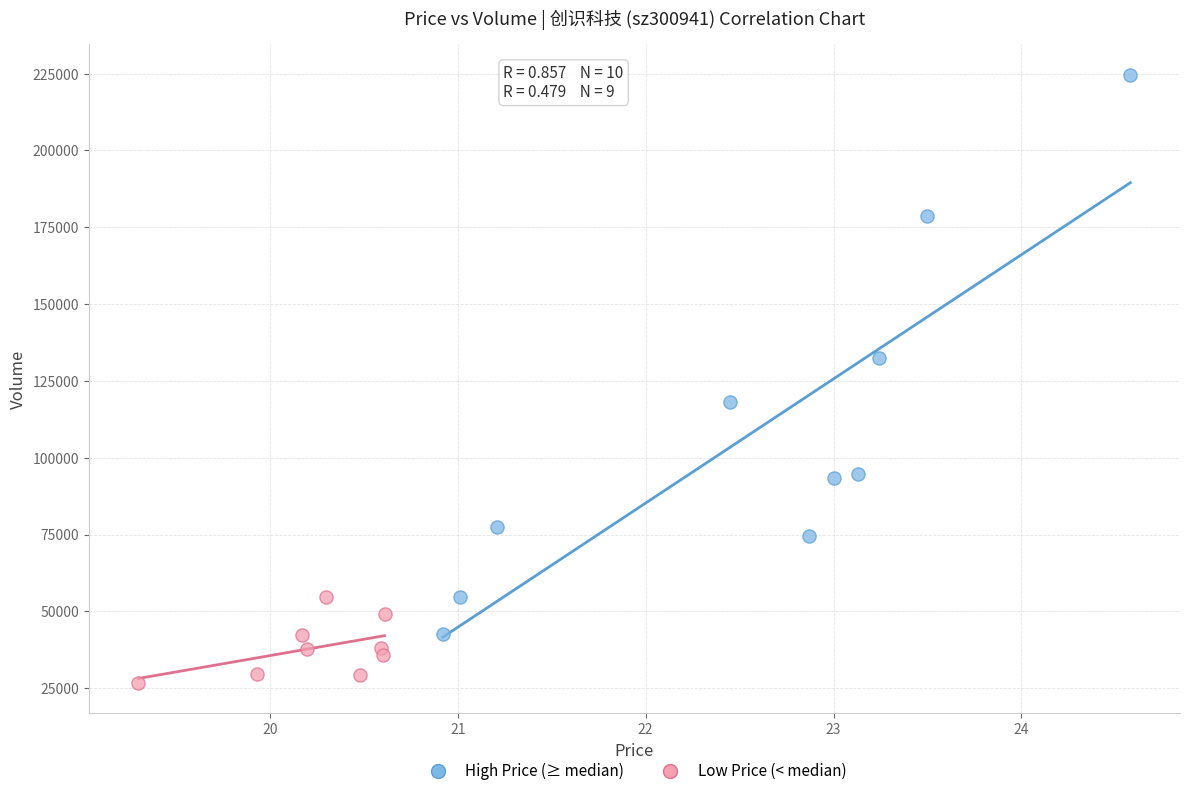

Which series reaches the maximum Y coordinate?

High Price (≥ median)